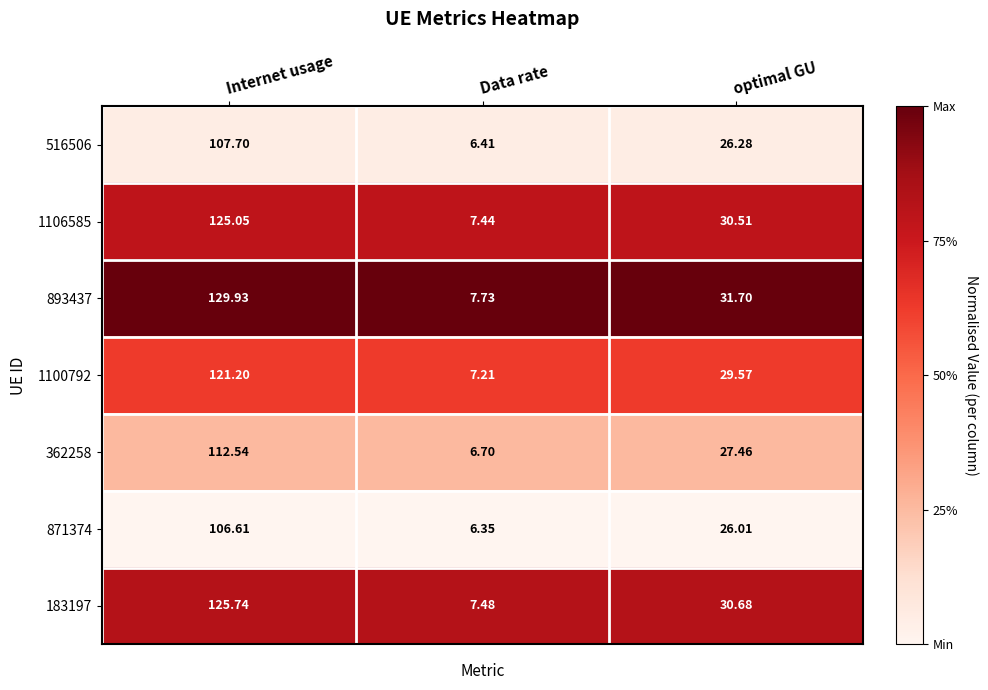

Where does the 893437 series first go above 31?

Internet usage